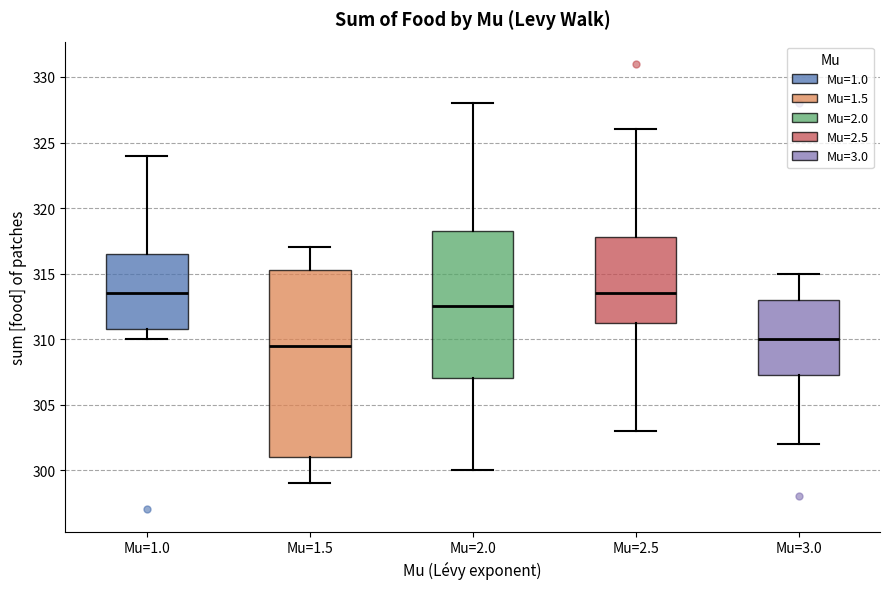

Which box has the lowest median line?

Mu=1.5